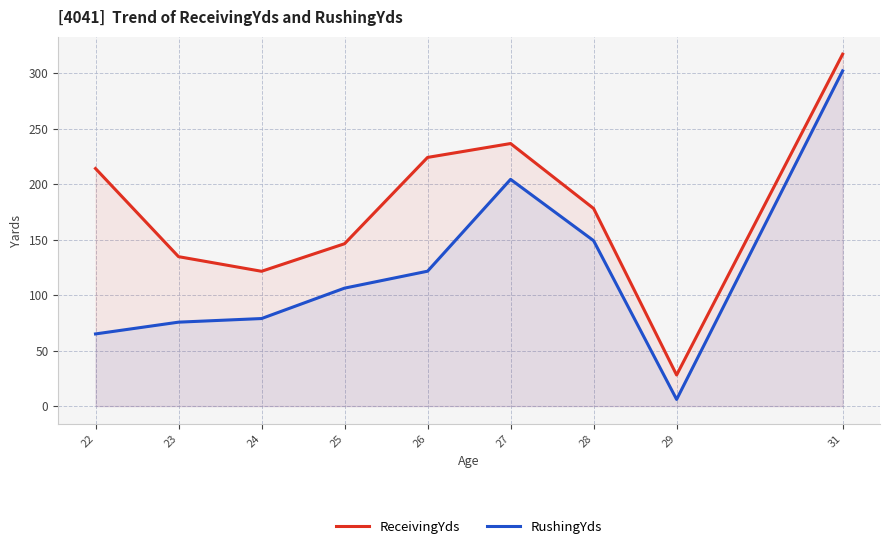

Which category has the lowest value in the ReceivingYds series?

29